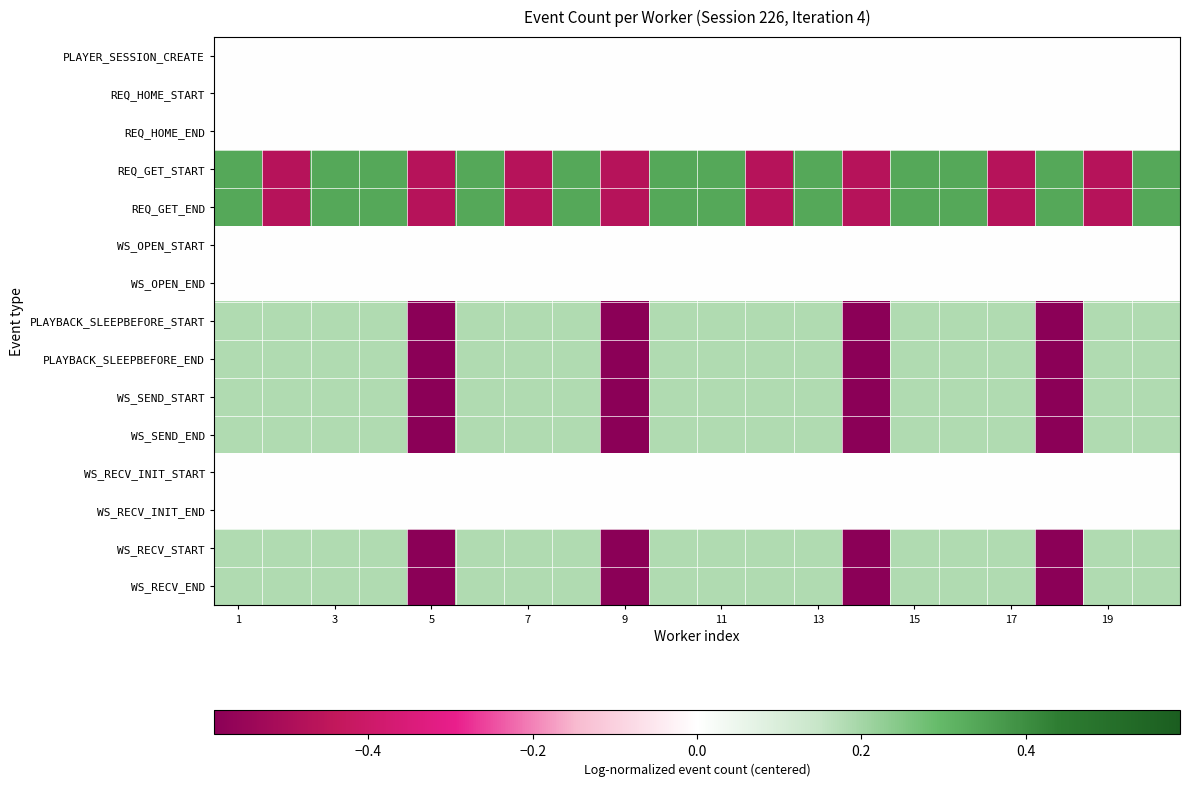

At which category is the sum across all series the highest?

1